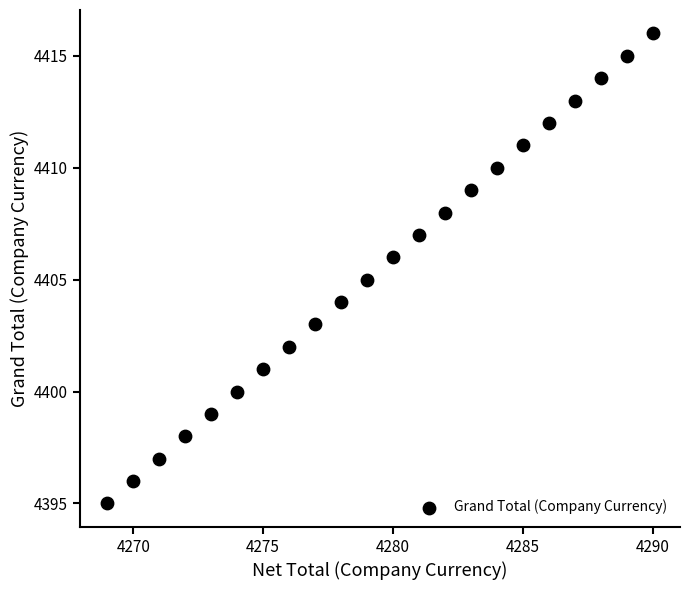

What is the range of Y values (max minus min)?

21